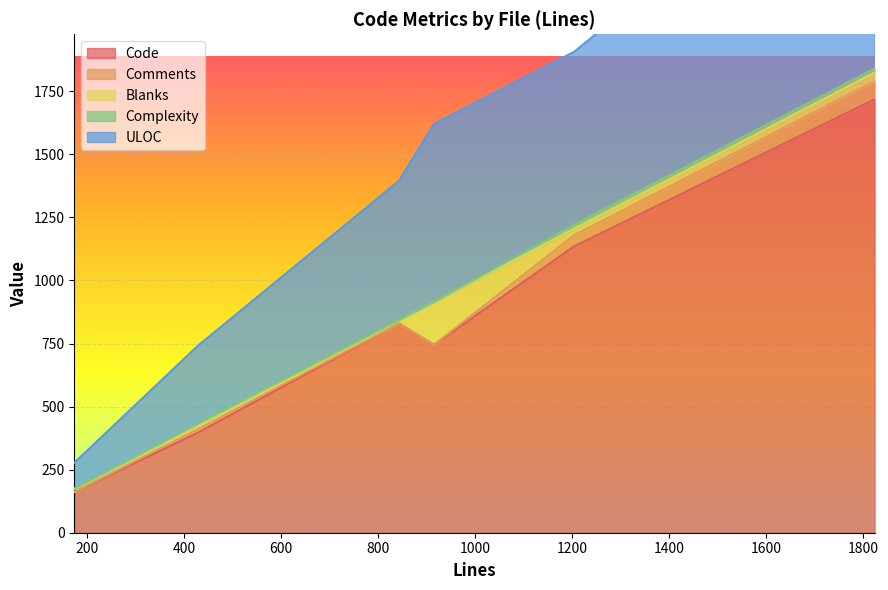

The Complexity series shows 1 at test_security.py. True or false?

False